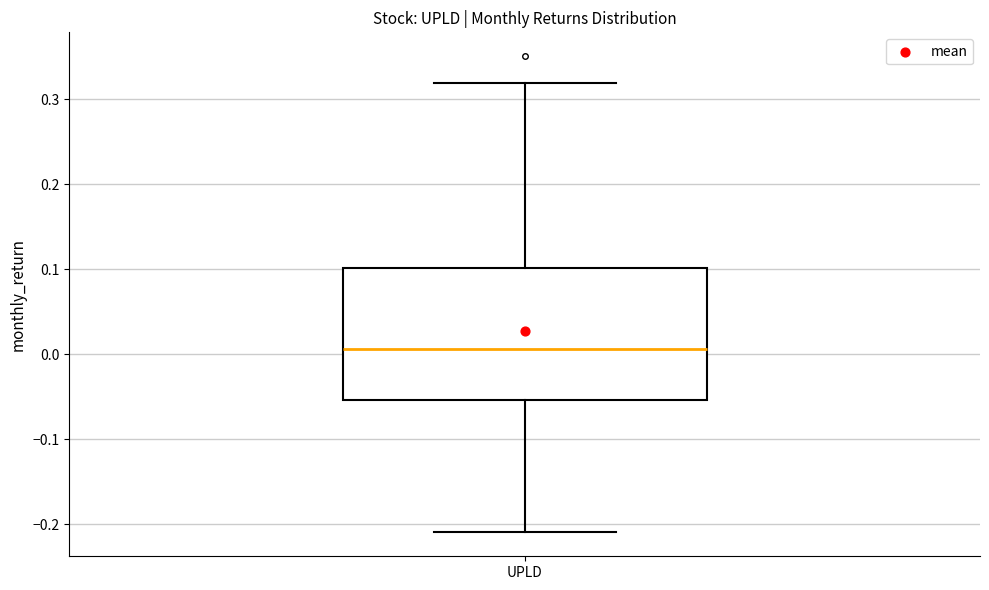

Transcribe this box plot: give where the median line is, the range the box spans, and where the two whiskers end, as read against the y-axis. The values are not printed on the chart, so give them approximately, as read against the axis.

median 0.01, box -0.05 to 0.10, whiskers -0.21 to 0.32